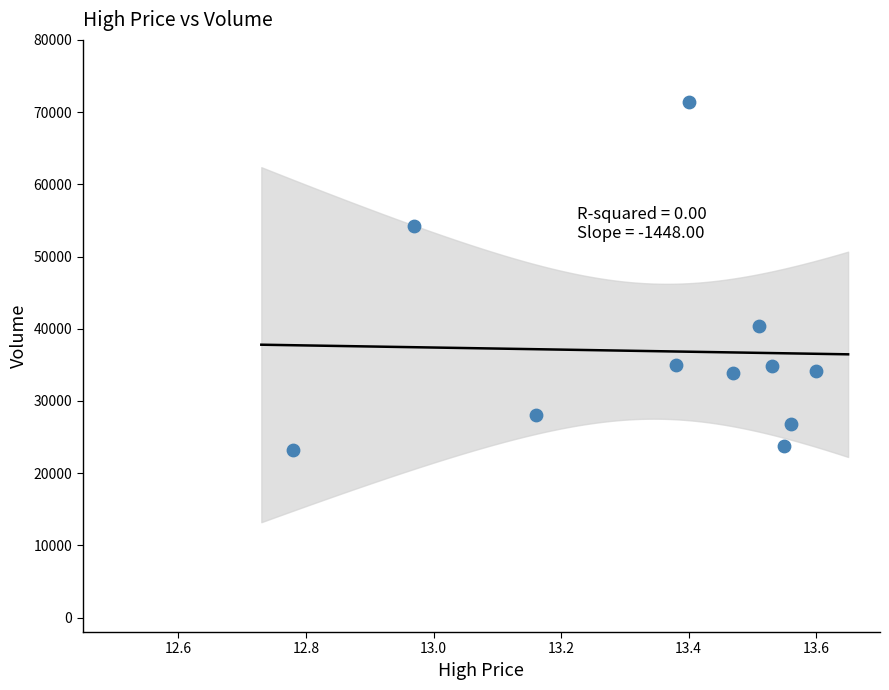

What is the average Y value?

36883.3